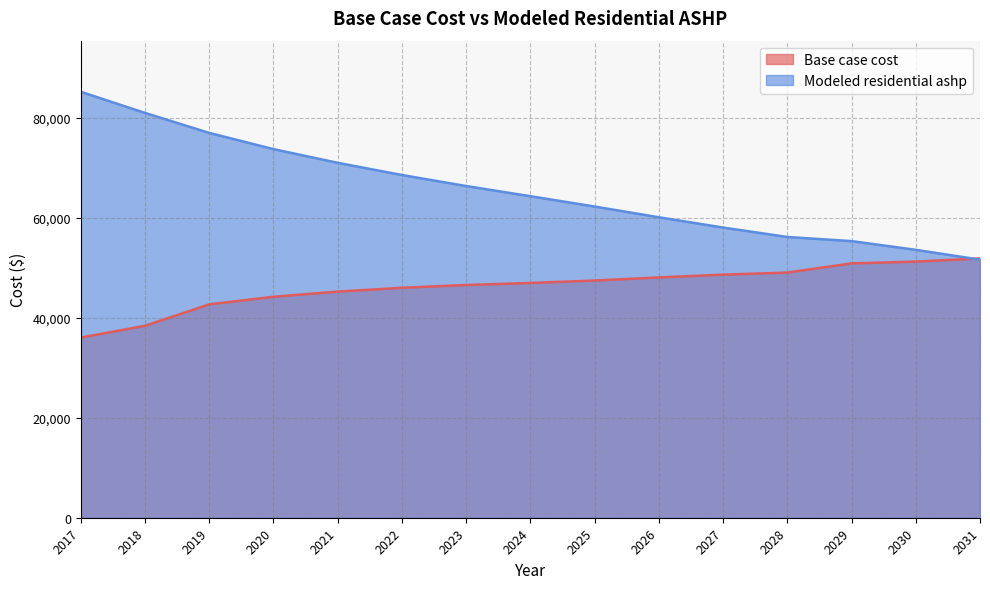

True or false: Modeled residential ashp has a value of 15136.3 at 2027.

False